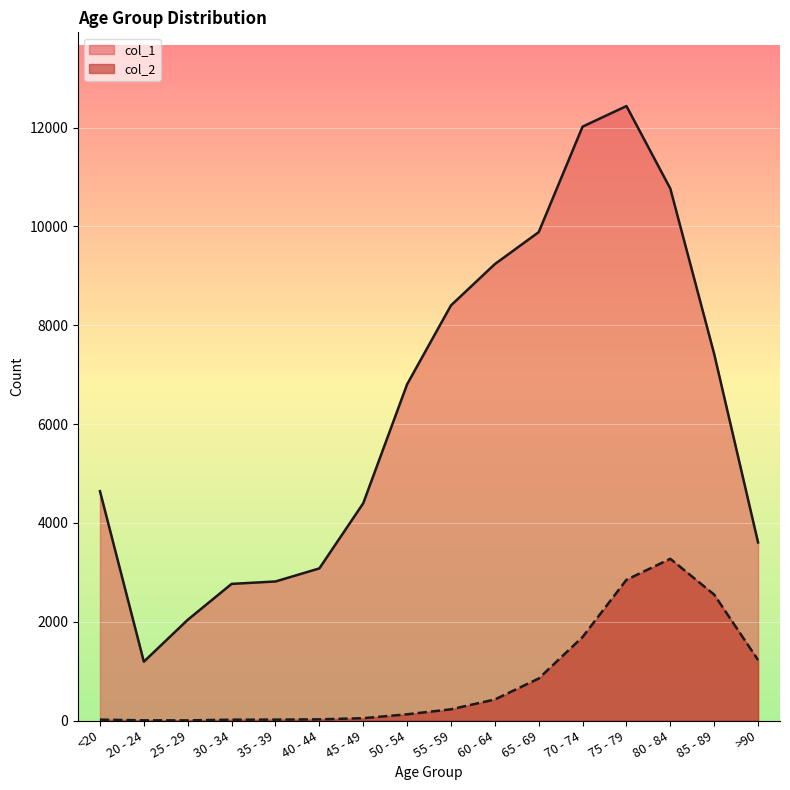

Between 70 - 74 and 85 - 89, which series saw the biggest shift?

col_1